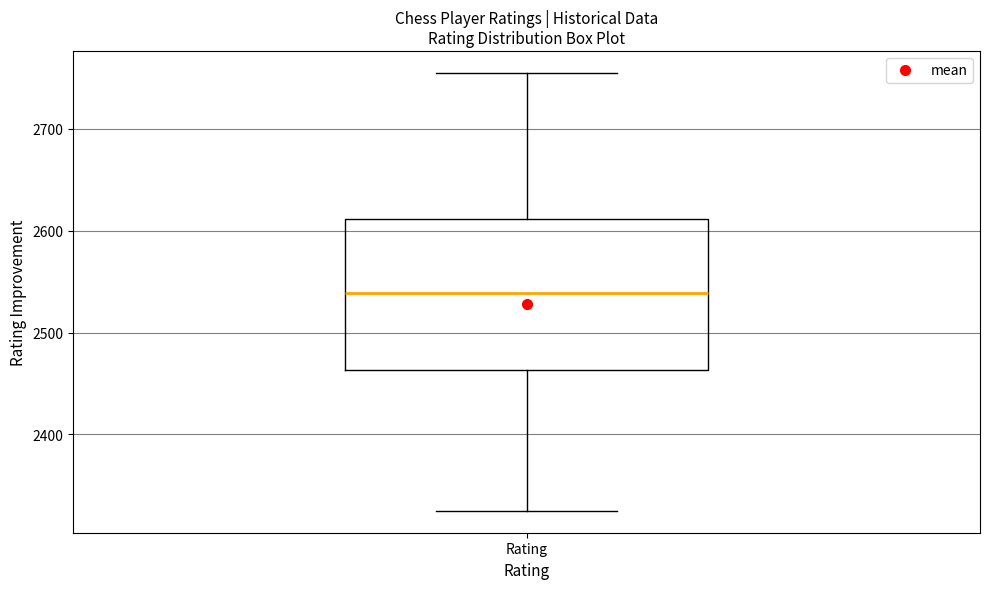

Transcribe this box plot: give where the median line is, the range the box spans, and where the two whiskers end, as read against the y-axis. The values are not printed on the chart, so give them approximately, as read against the axis.

median 2540, box 2460 to 2610, whiskers 2330 to 2760